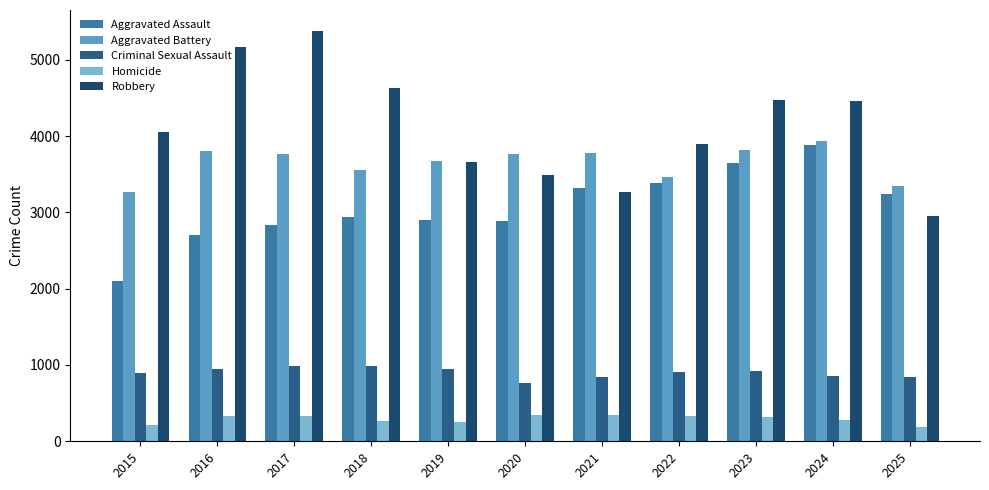

Reading left to right, transcribe all the data shown in this chart.

Aggravated Assault: 2101	2700	2834	2935	2893	2889	3319	3390	3646	3884	3246
Aggravated Battery: 3268	3799	3758	3557	3673	3763	3771	3459	3811	3936	3350
Criminal Sexual Assault: 892	948	993	988	951	768	844	904	917	858	841
Homicide: 218	335	337	266	247	343	342	330	315	278	190
Robbery: 4047	5165	5382	4623	3662	3486	3261	3894	4466	4465	2956